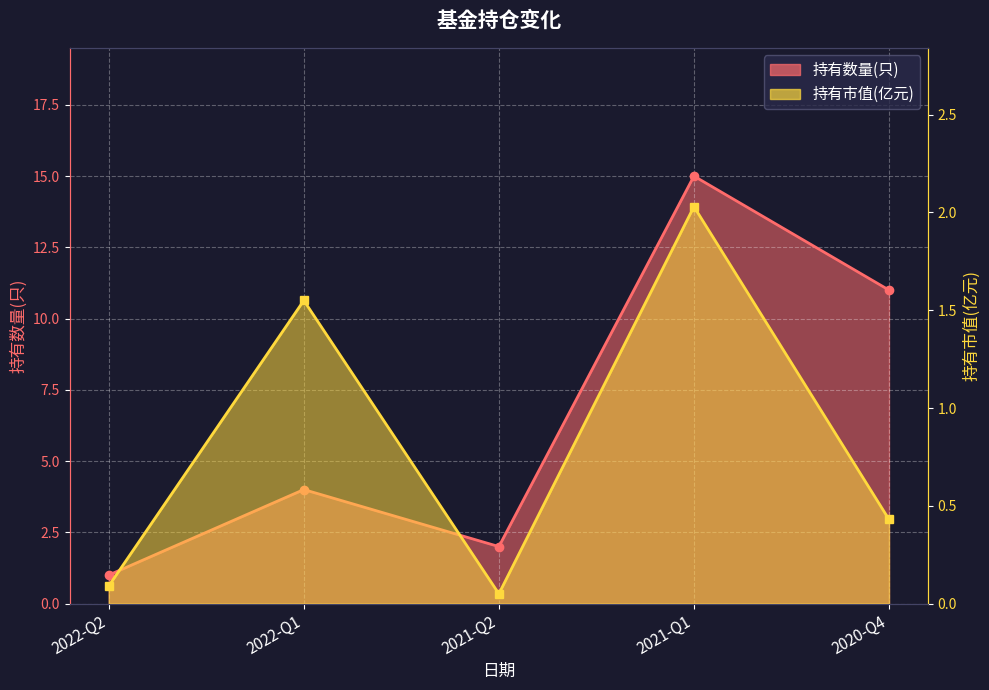

Does the chart display data point markers on the line(s)?

Yes